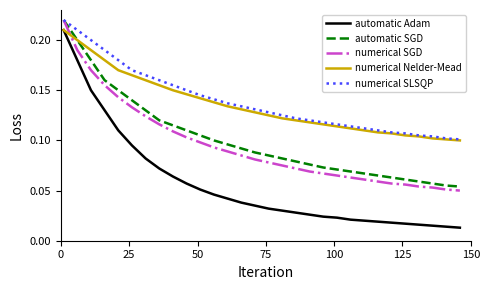

What is the sum of all numerical SGD values?

2.8